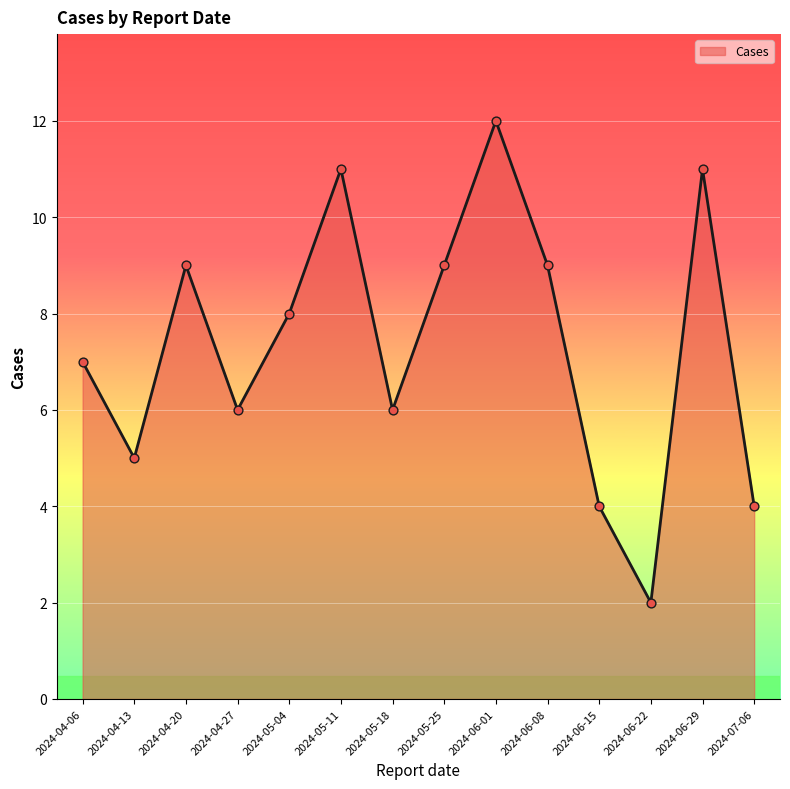

Which has a higher value, 2024-05-04 or 2024-06-22?

2024-05-04